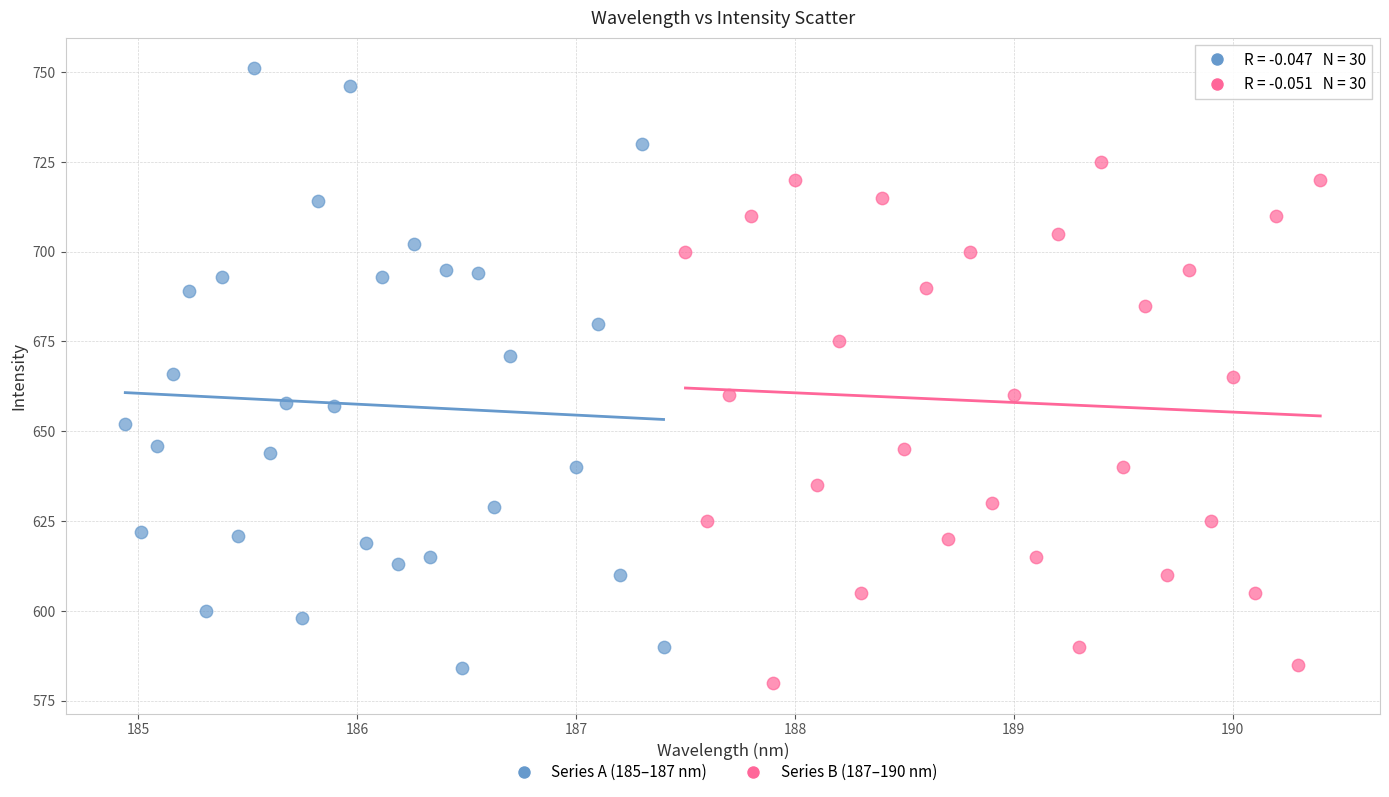

Which series reaches the maximum Y coordinate?

Series A (185–187 nm)